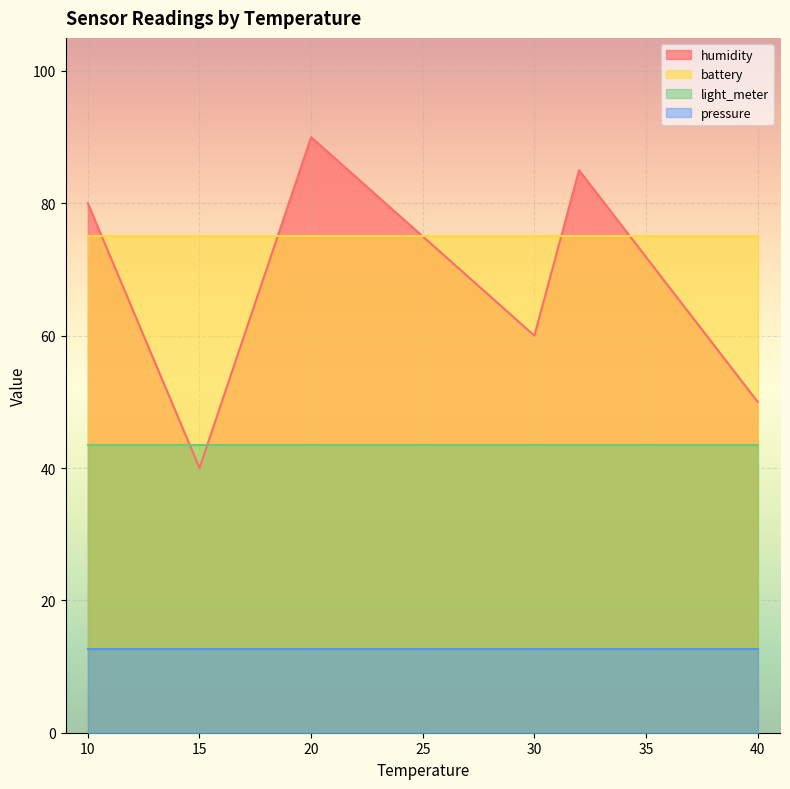

How many series are shown in this chart?

4